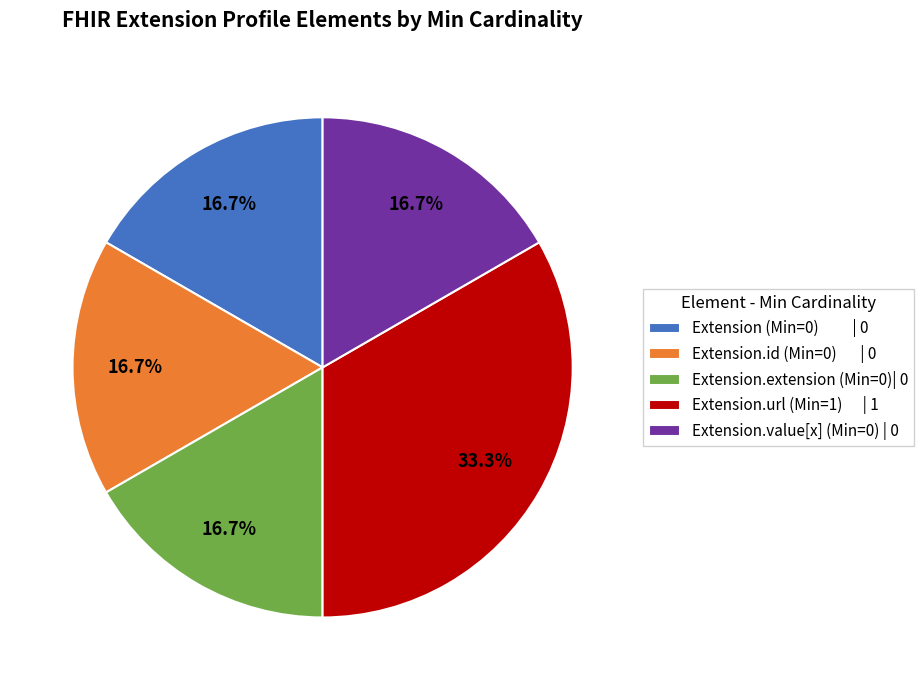

Approximately how many times larger is the value at Extension.url (Min=1) | 1 compared to Extension (Min=0) | 0?

2.0